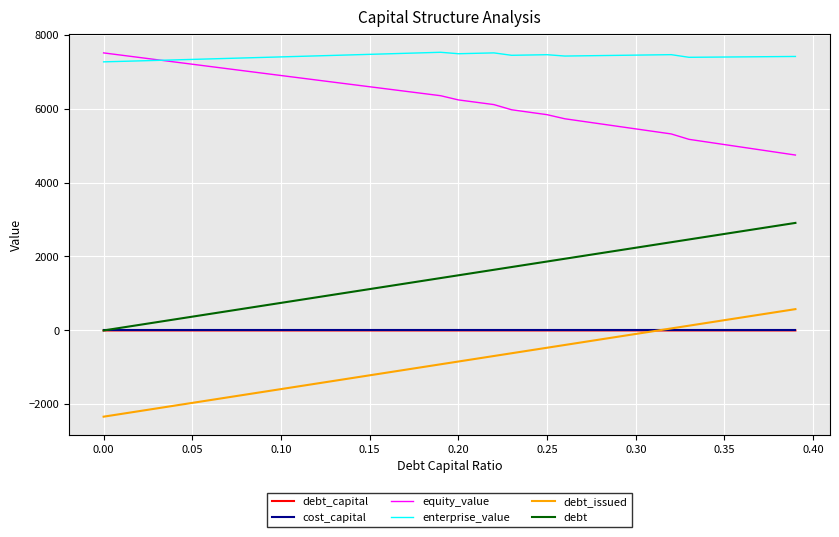

True or false: debt and enterprise_value intersect in this chart.

False